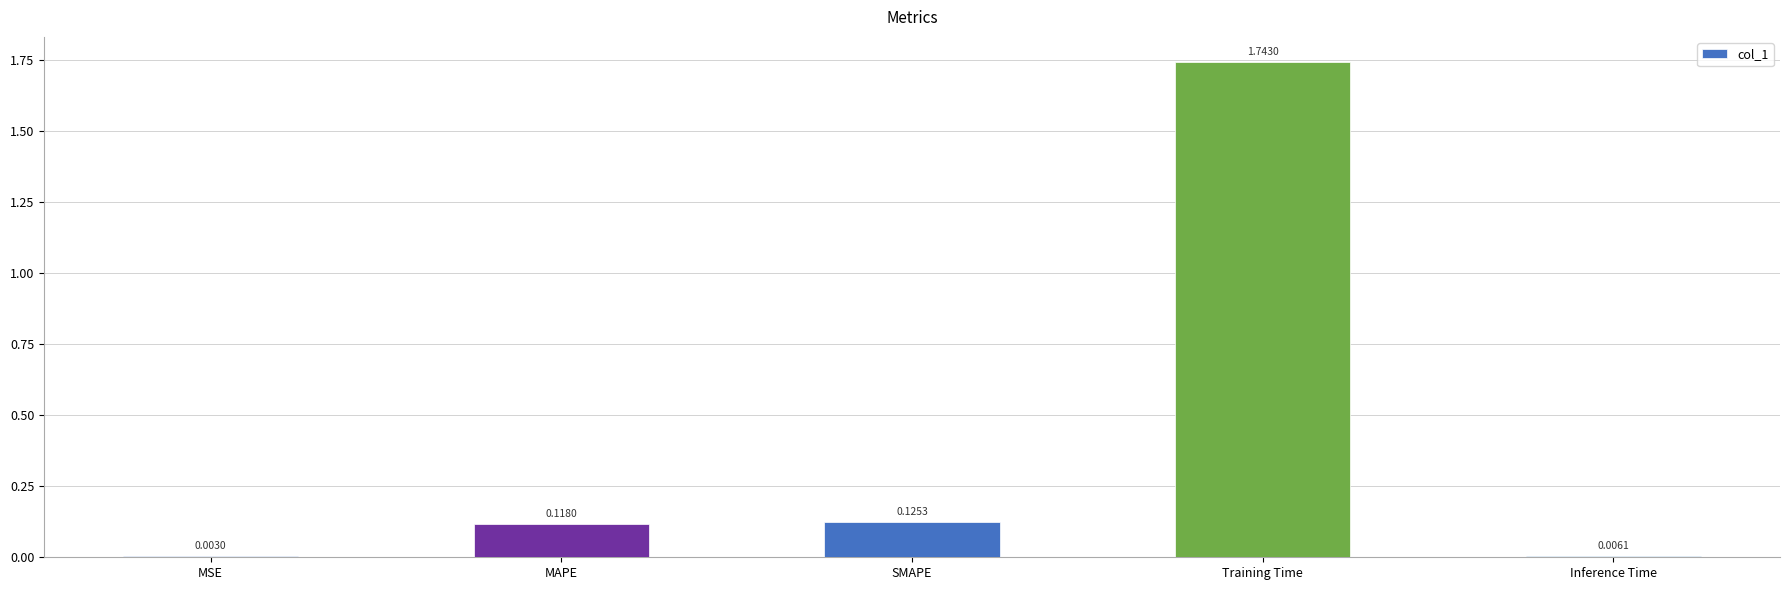

How many data points does each series have?

5